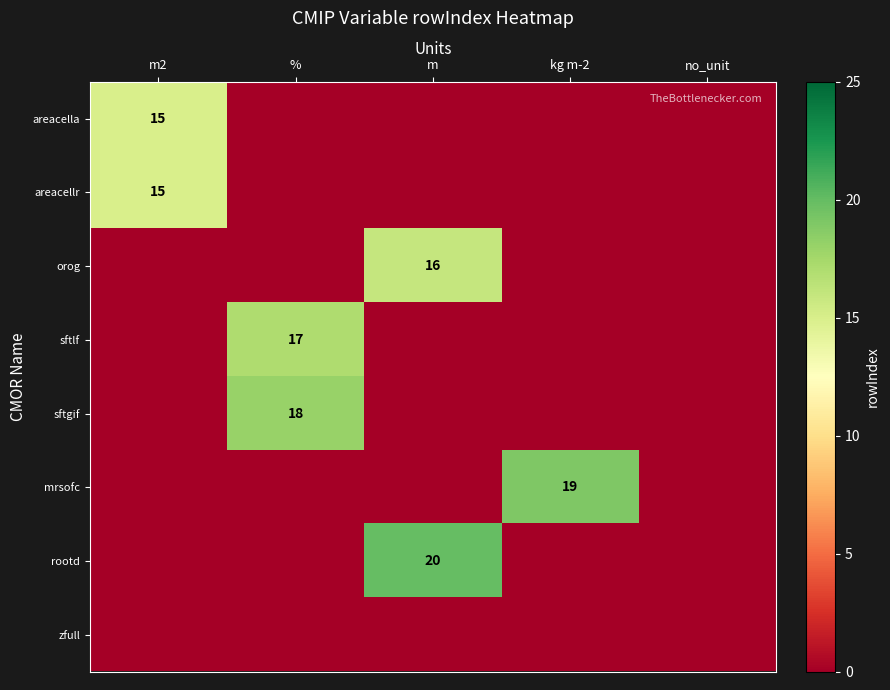

Is it true that areacellr equals 15 at m2?

True